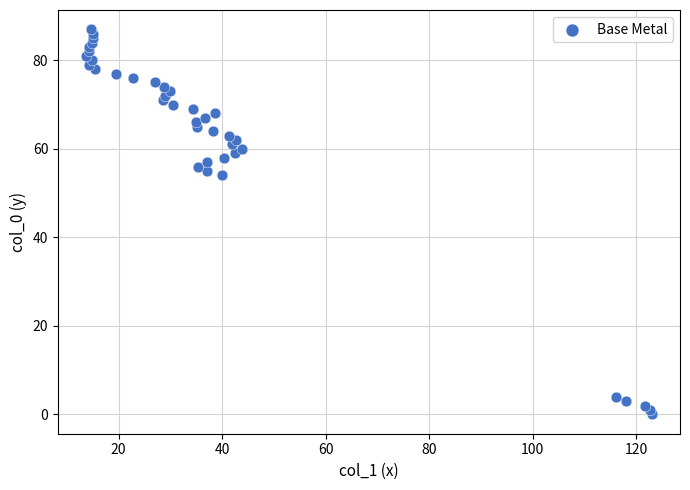

What Y value in the scatter plot is closest to 43?

54